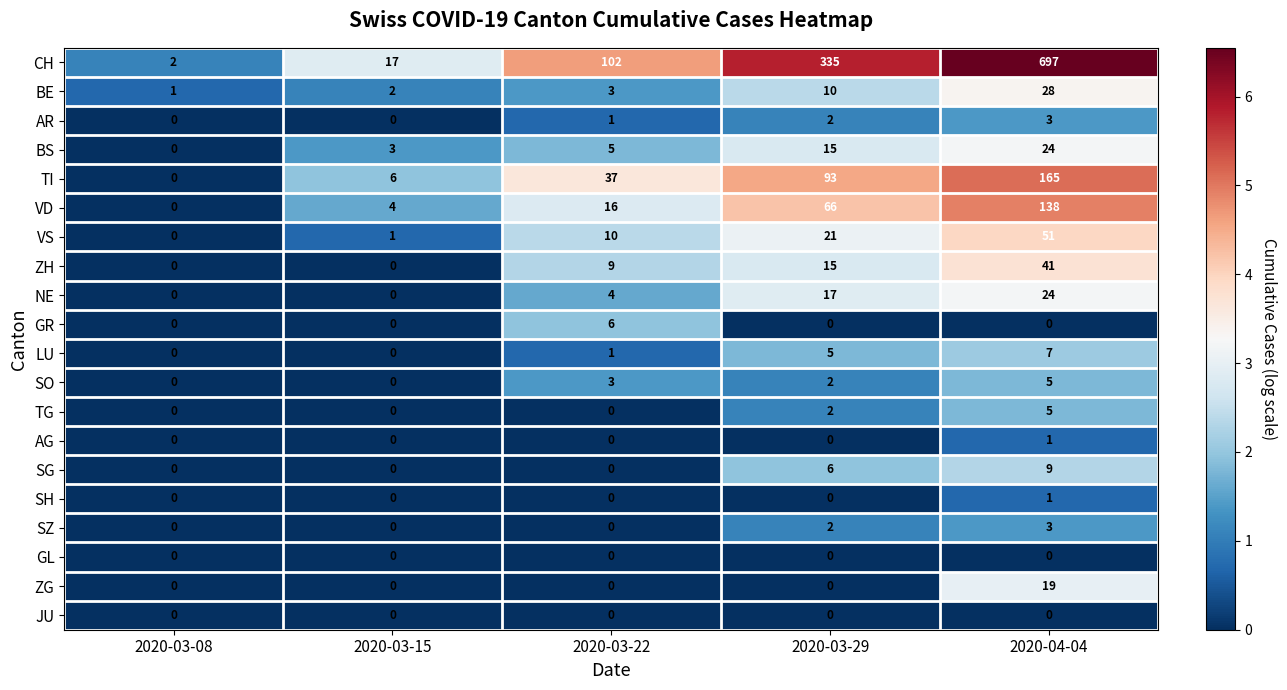

What is the difference between the highest and lowest values at 2020-03-22?

102